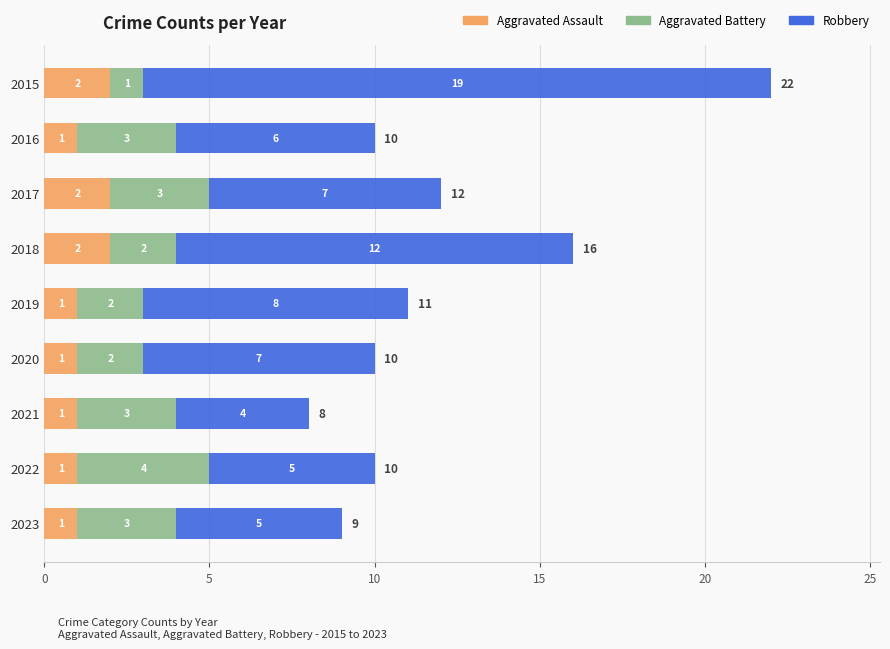

Is it true that Aggravated Assault equals 1 at 2015?

False